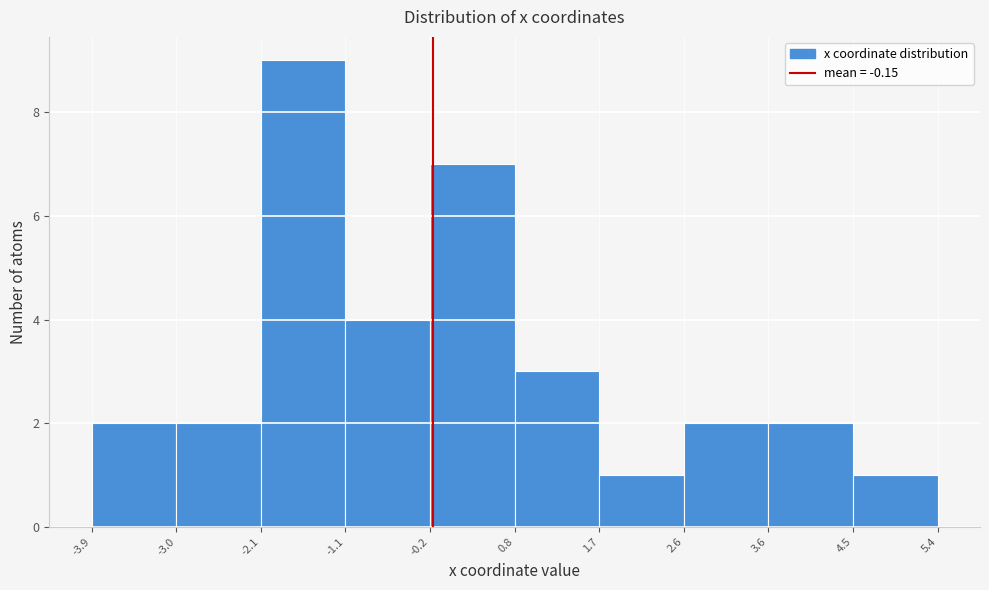

What is the height of the bar covering -0.2 to 0.8 on the x-axis? The values are not printed on the chart, so give them approximately, as read against the axis.

7